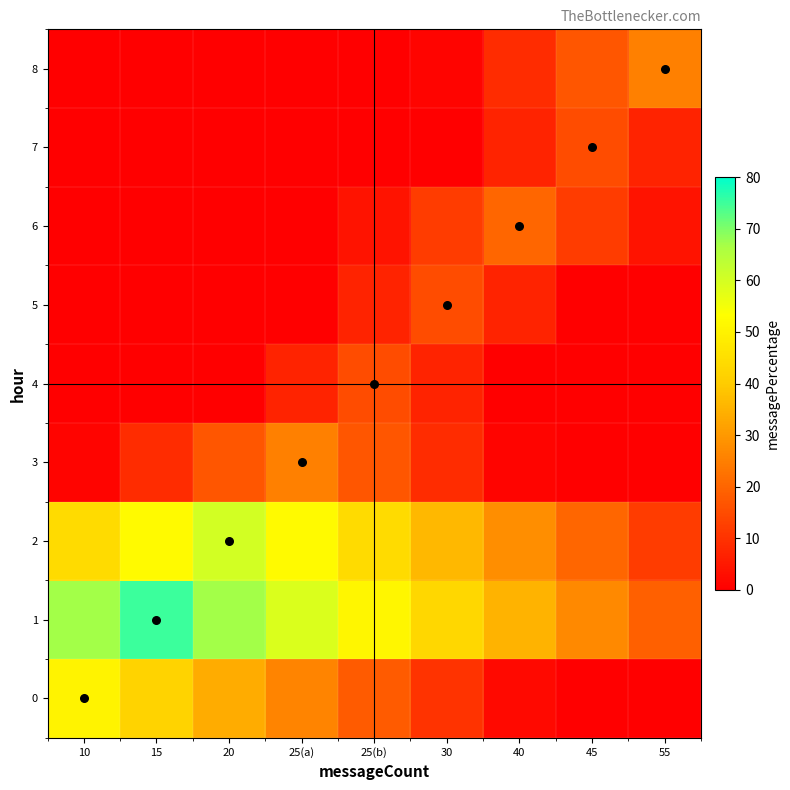

How many data points does each series have?

9